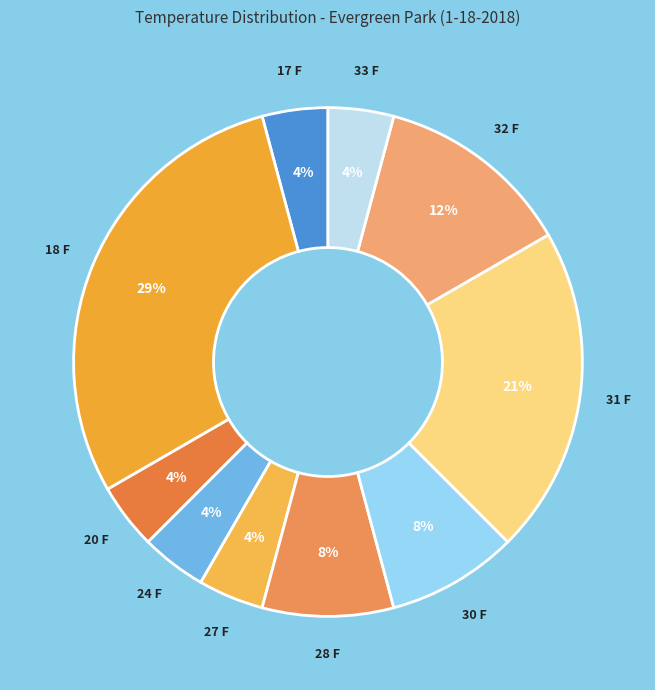

How many slices are in this pie chart?

10